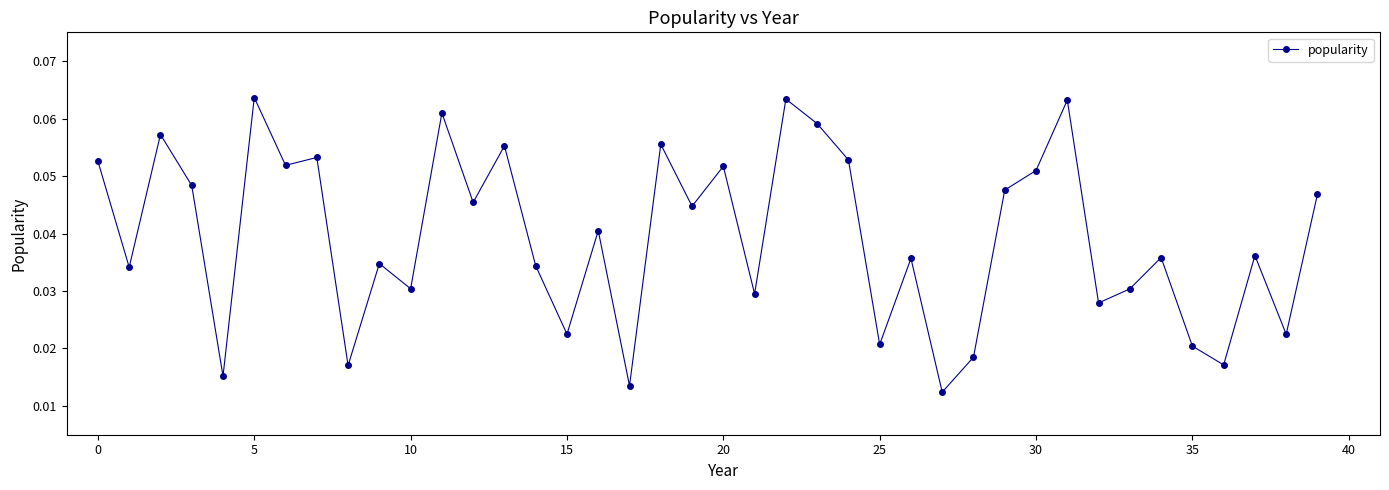

What is the sum of all values?

1.6